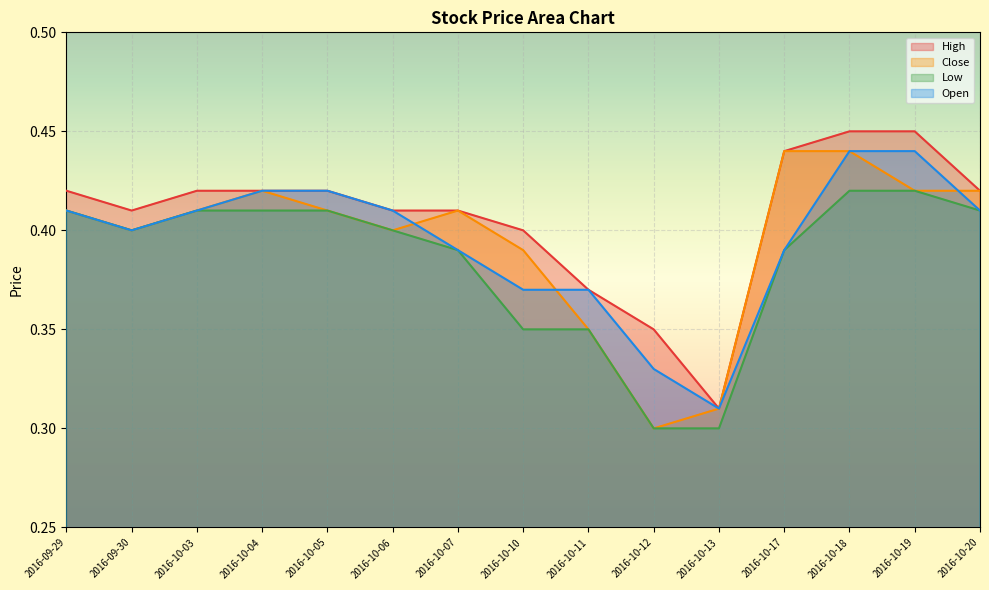

True or false: High and Close cross at least once.

False